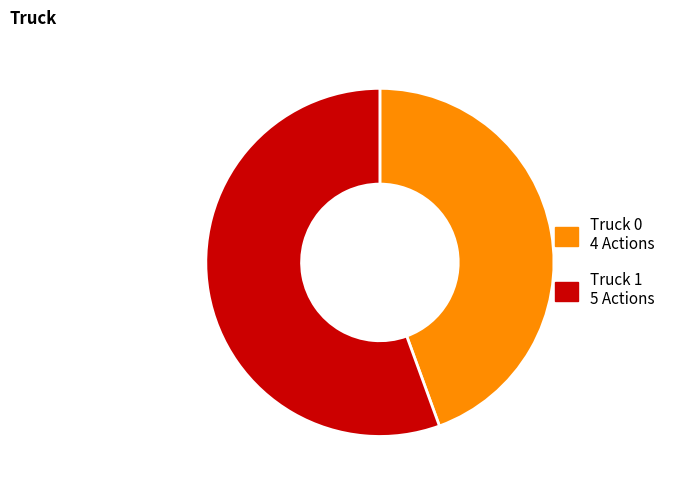

Which category accounts for the majority?

Truck 1